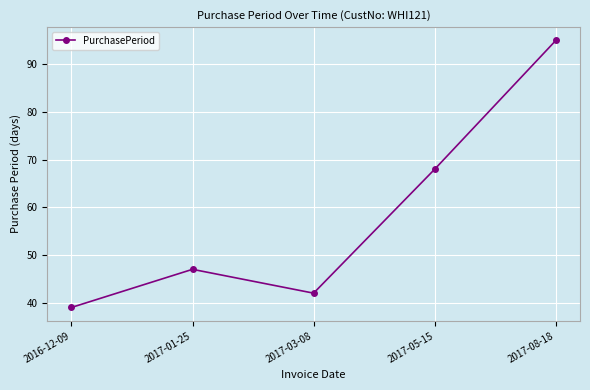

What is the greatest value displayed?

95